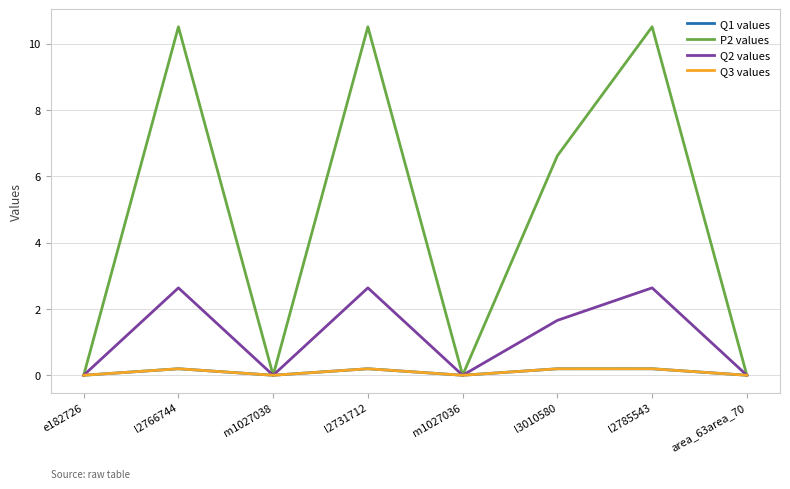

True or false: P2 values has more than 2 points higher than both neighbors.

True